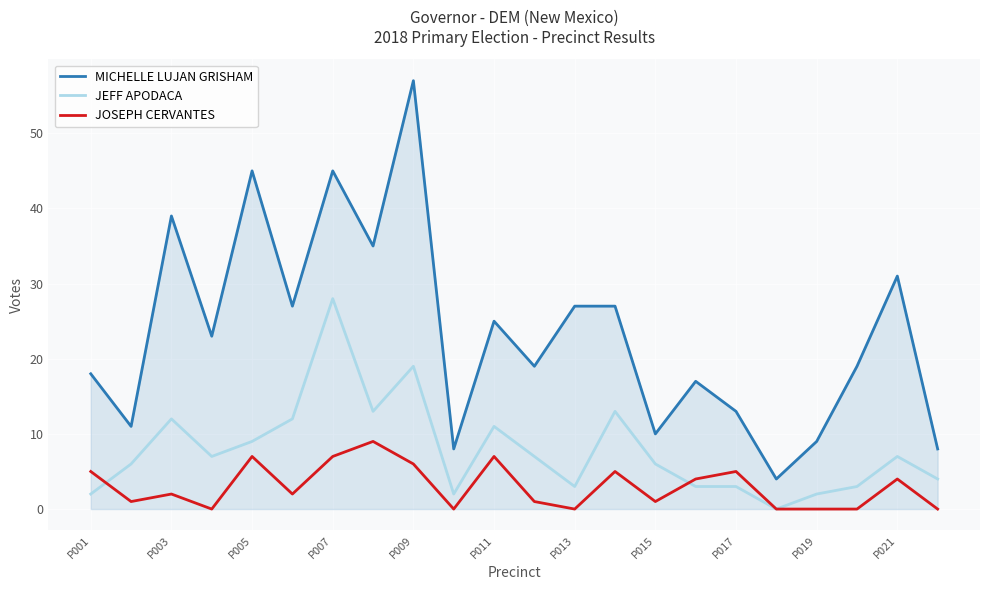

List the series in order of their overall mean, highest first.

MICHELLE LUJAN GRISHAM, JEFF APODACA, JOSEPH CERVANTES